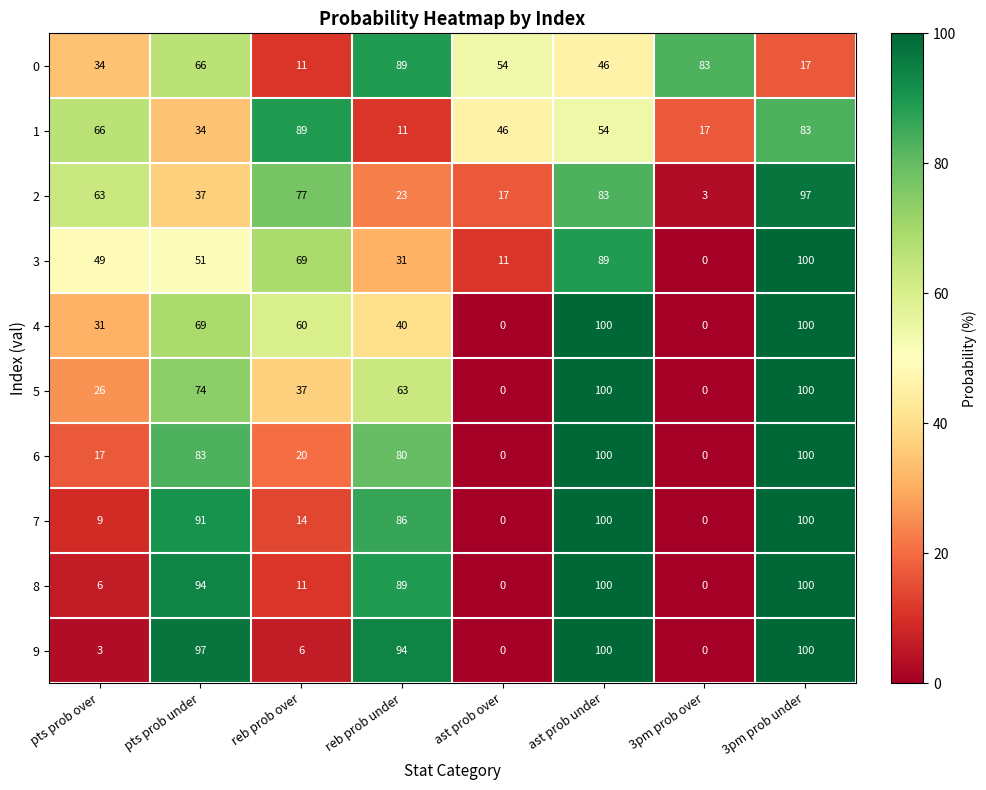

What is the average value of the 8 series?

50